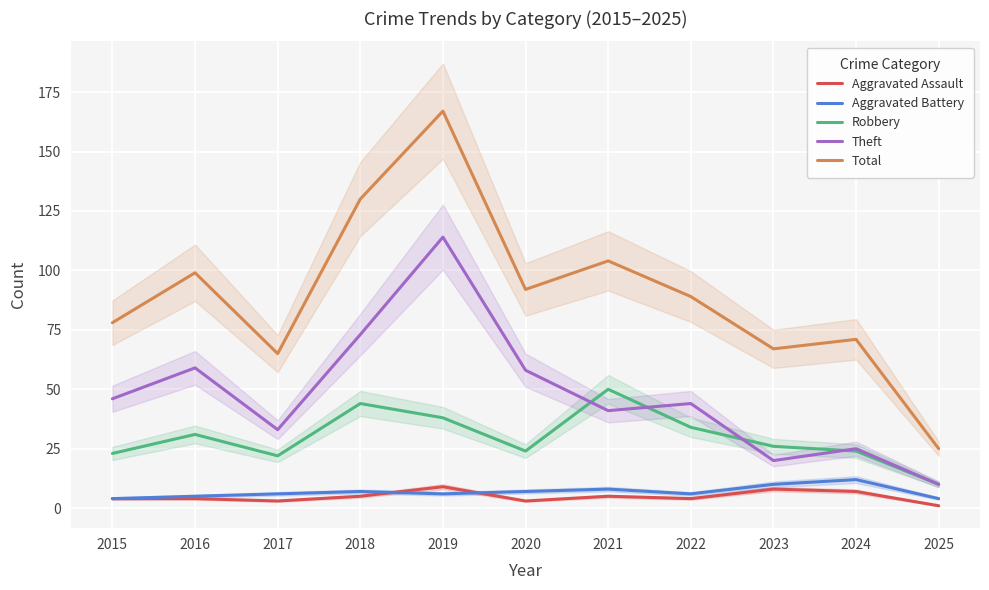

Is it true that Theft equals 127 at 2018?

False